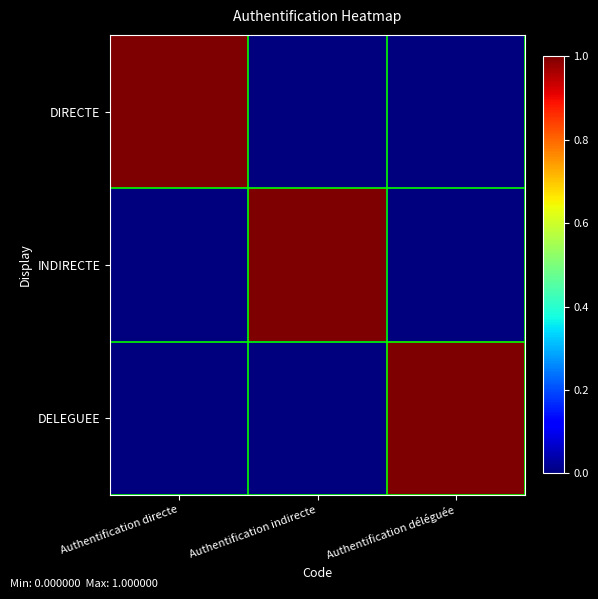

At Authentification déléguée, list the series in order from largest to smallest.

DELEGUEE, DIRECTE, INDIRECTE